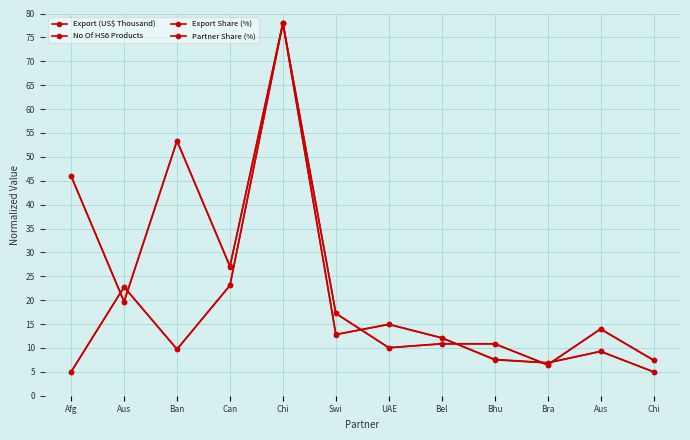

How many data points does each series have?

12